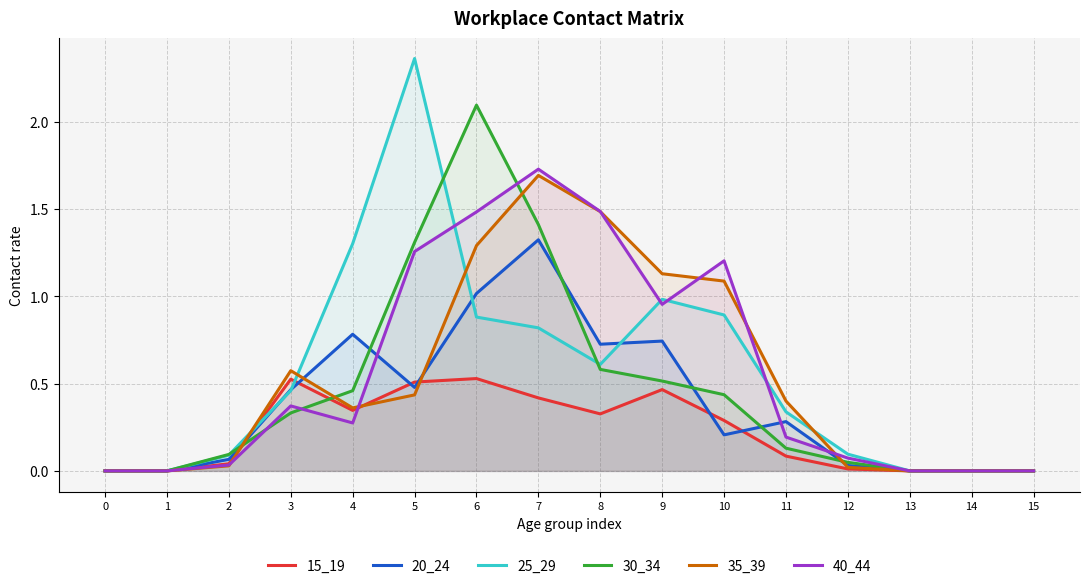

The value of 40_44 at 5 is 0.3. True or false?

False